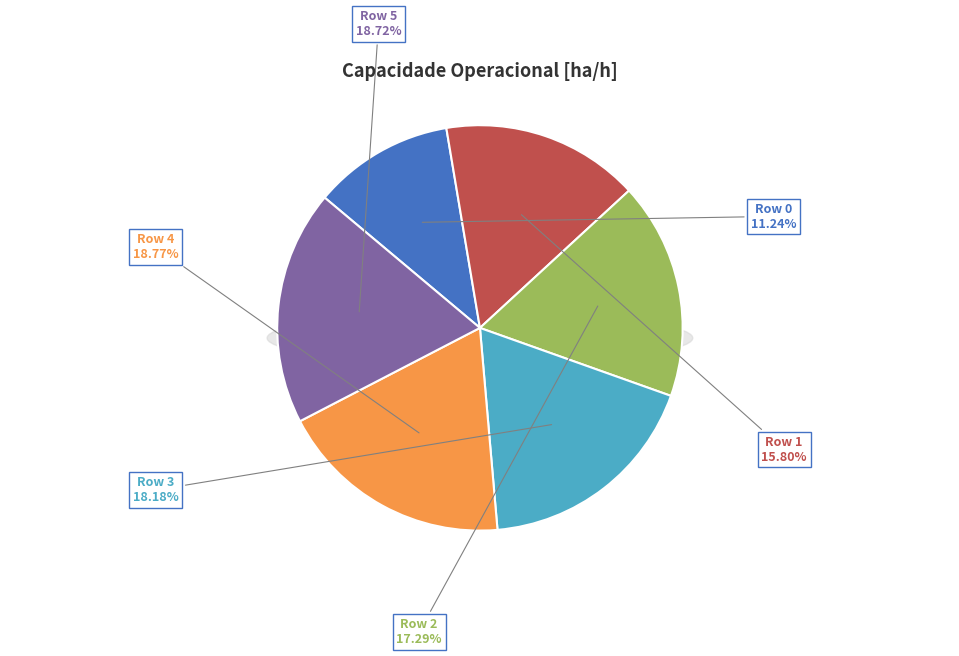

What is the largest slice in the pie chart?

Row 4